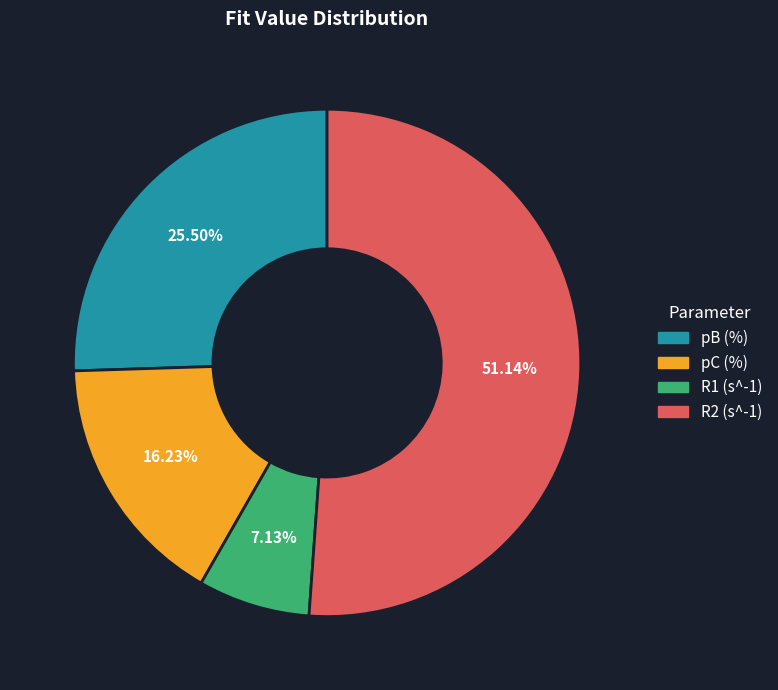

Rank the categories by value from highest to lowest.

R2 (s^-1), pB (%), pC (%), R1 (s^-1)